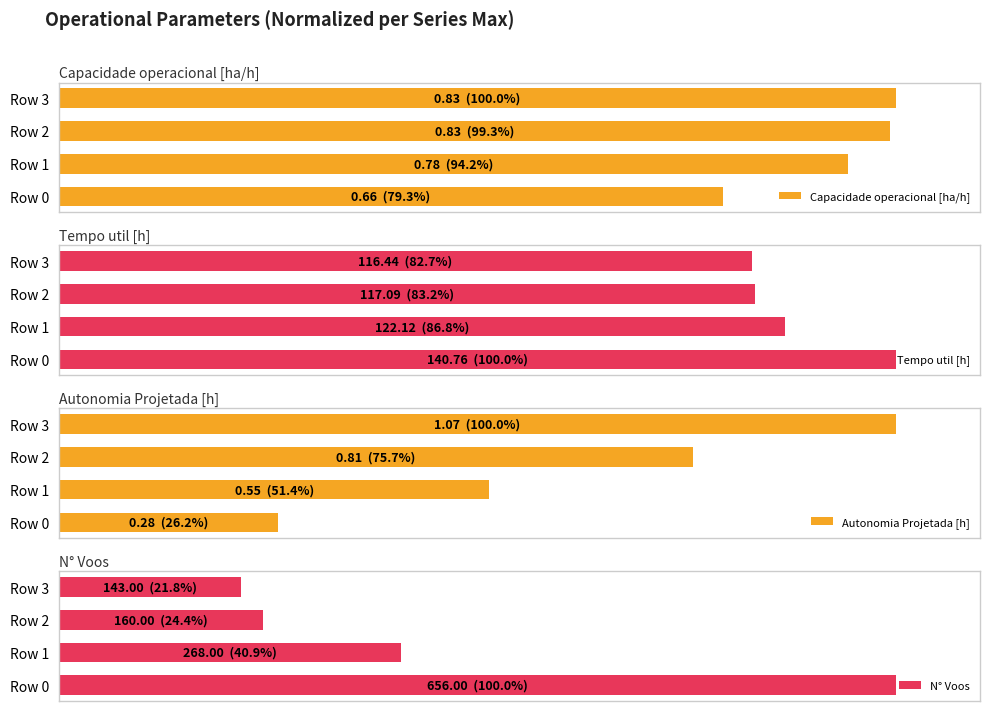

Which series has the largest total across all categories?

Capacidade operacional [ha/h]